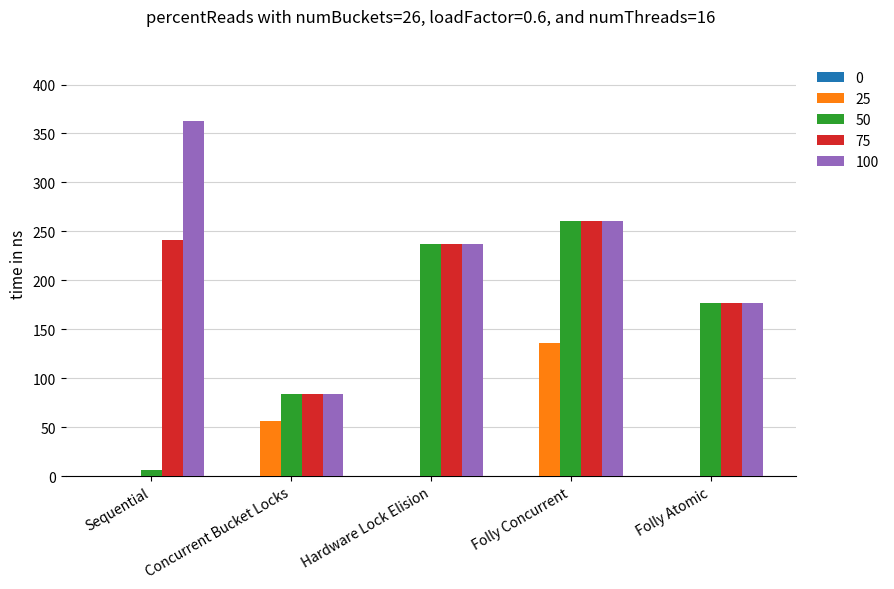

What is the sum of all 100 values?

1122.0